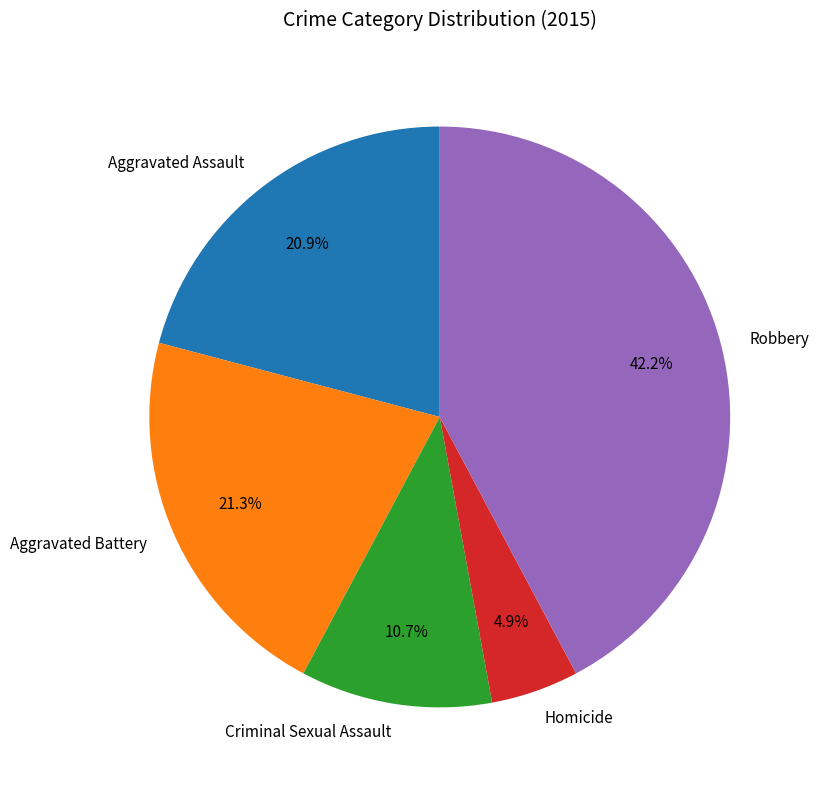

Which slice is the largest?

Robbery